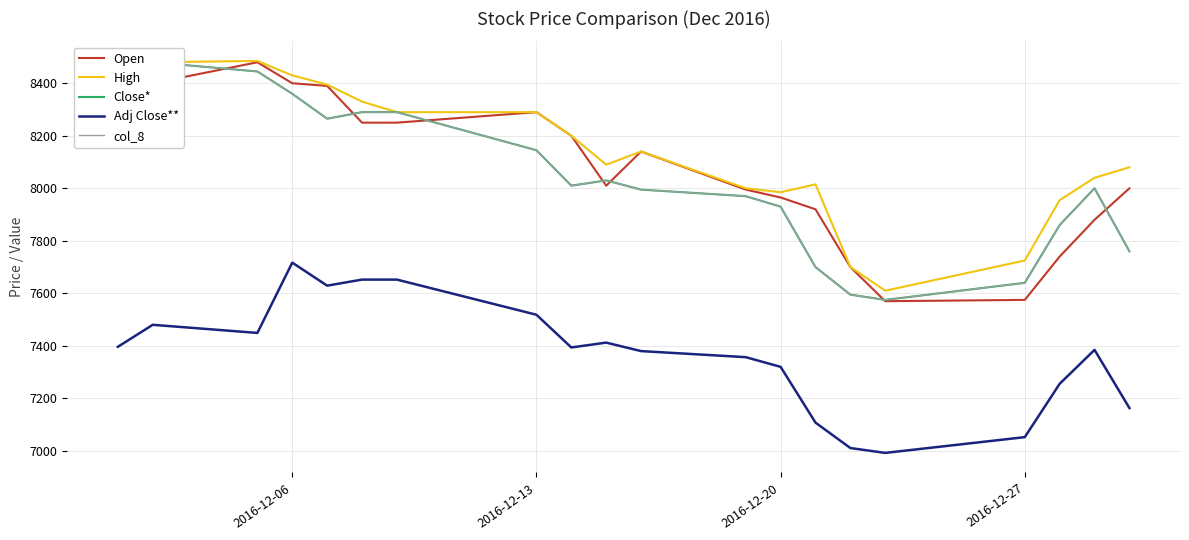

Read the Open value at 2016-12-13.

8290.0